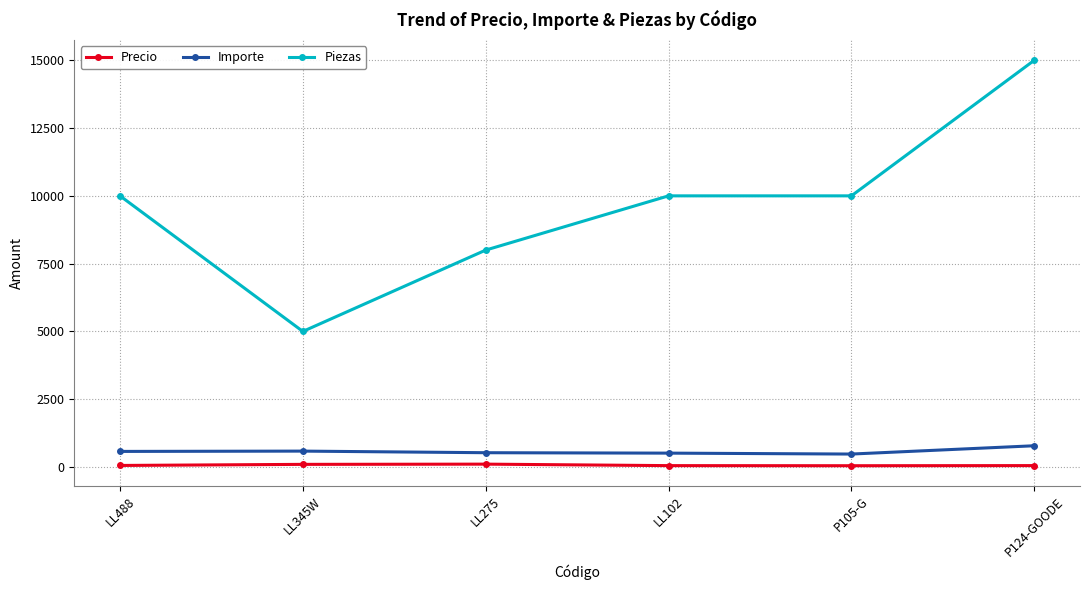

How many data points in Importe are less than 575?

3